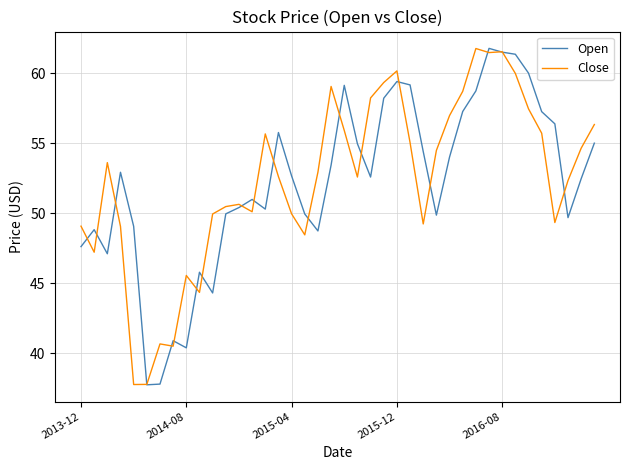

What is the highest value of the Open series?

61.8